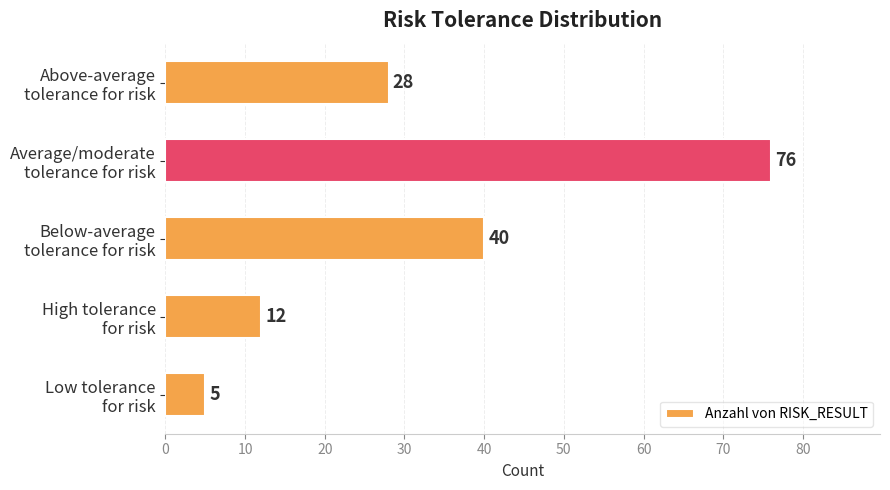

What is the minimum value shown in the chart?

5